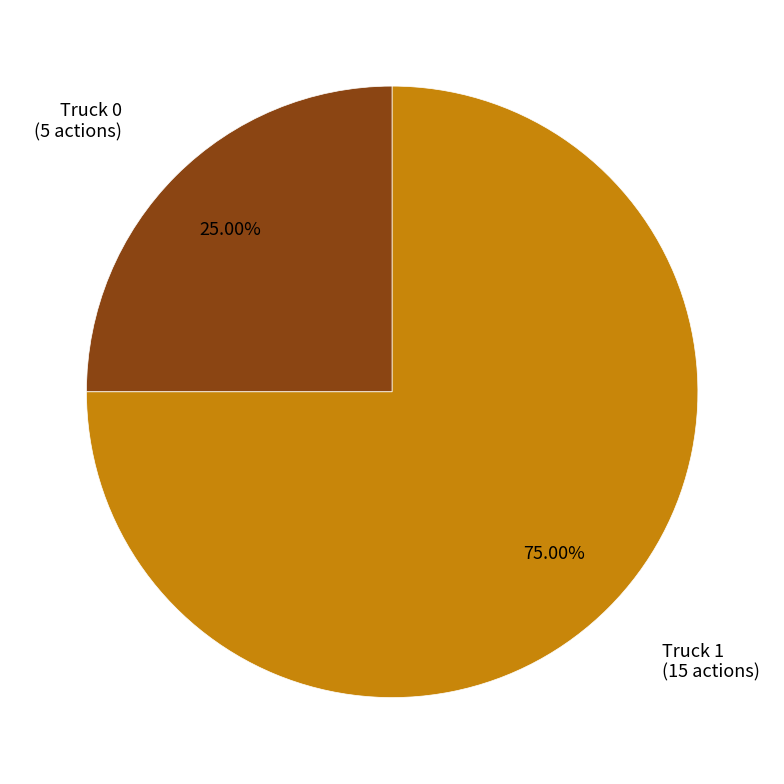

To the nearest percent, what portion does Truck 1 represent?

75%